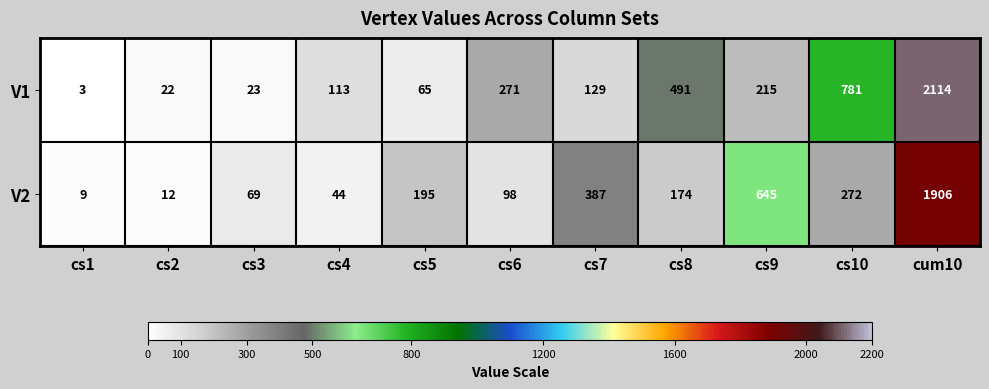

At which category is the sum across all series the highest?

cum10